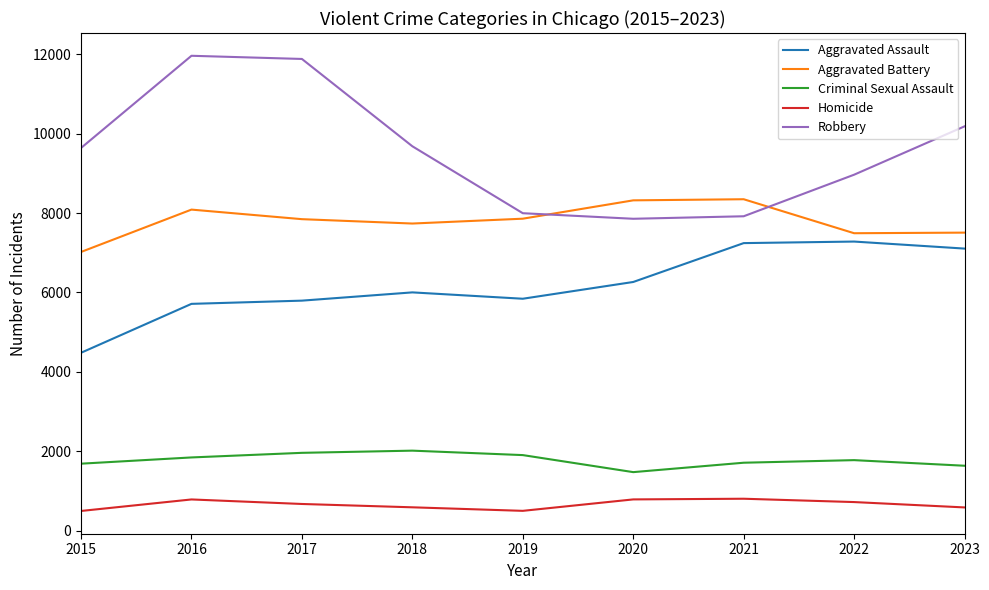

What is the difference between the maximum and minimum values in the Robbery series?

4105